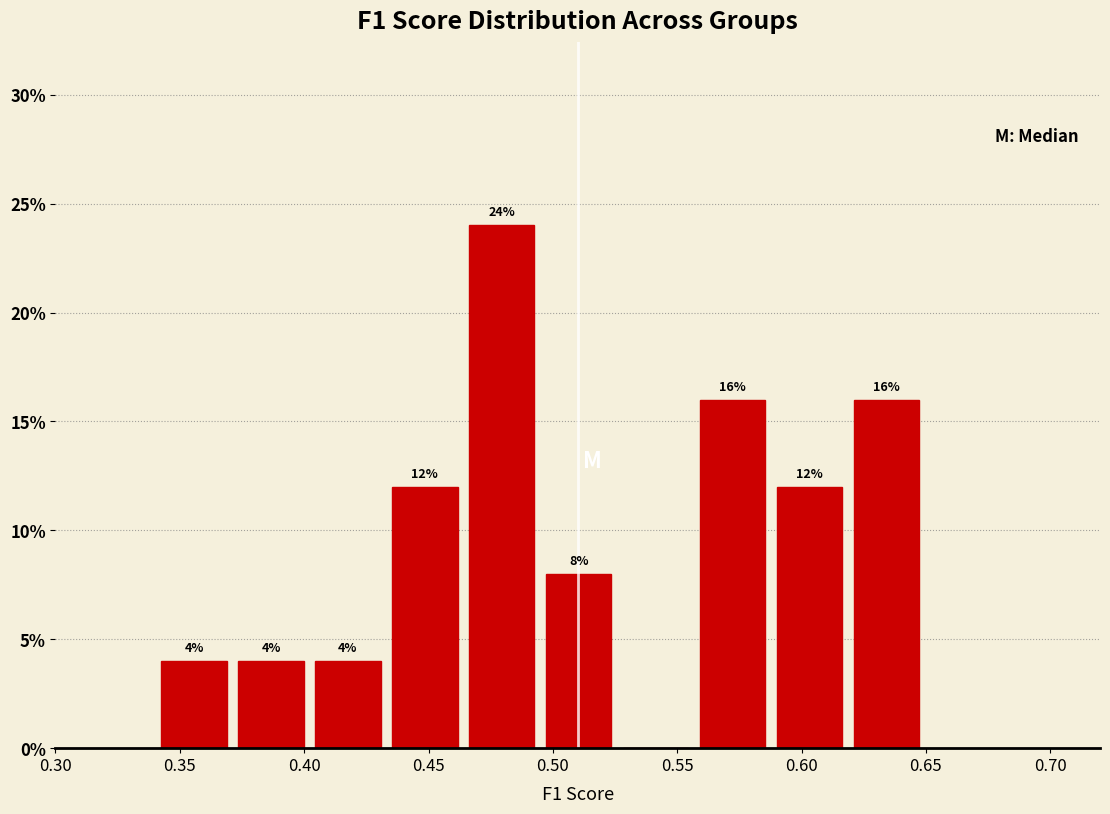

Which range on the x-axis has the tallest bar?

0.465 to 0.495